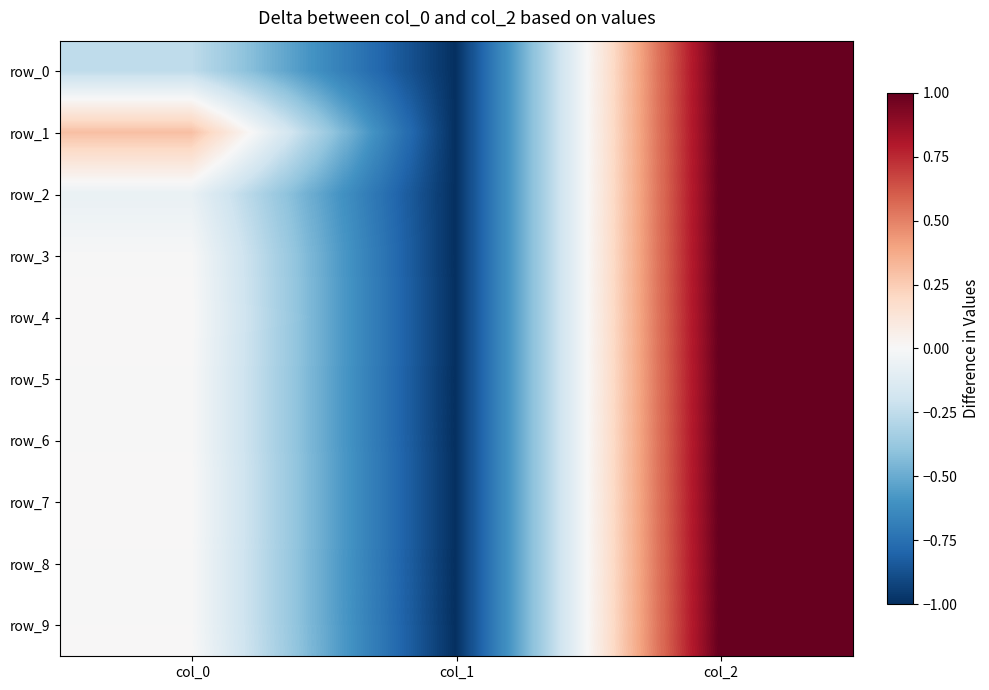

Which category has the highest value across all series?

col_2